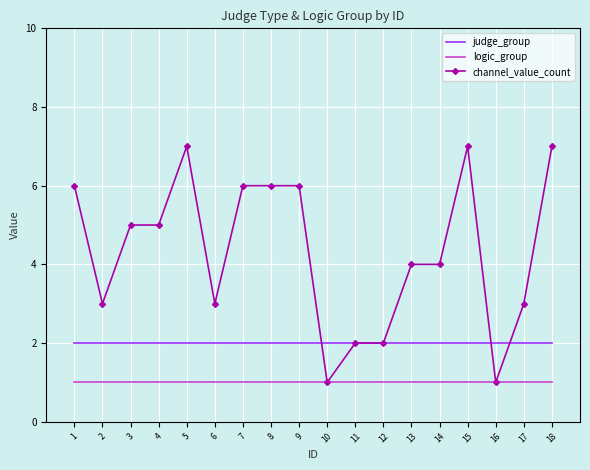

Is it true that logic_group equals 0 at 4?

False